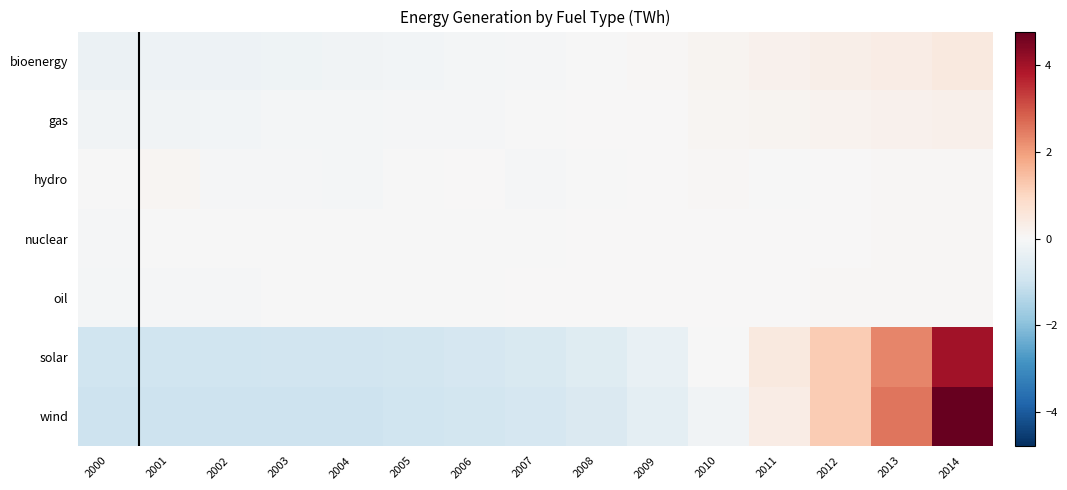

Which series has the largest range (max minus min)?

wind